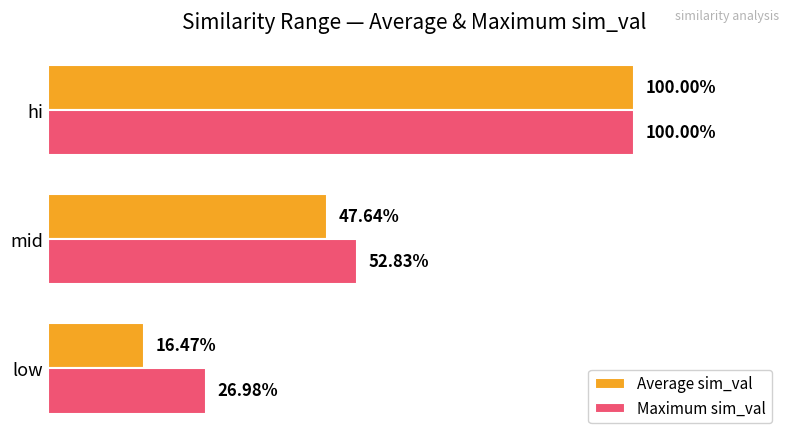

What are all the series names shown in the legend?

Average sim_val, Maximum sim_val